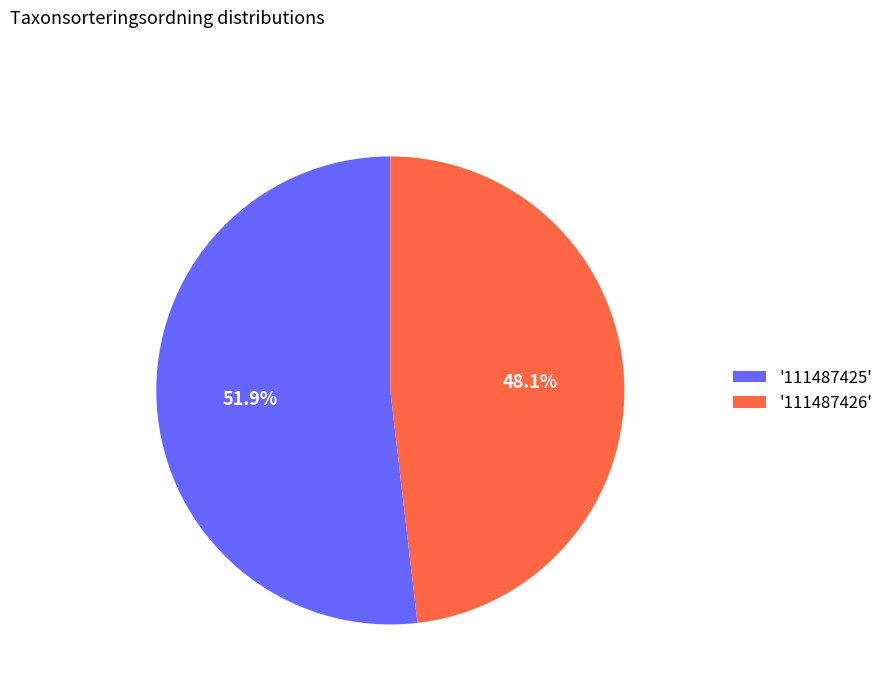

Which slice is the smallest?

'111487426'